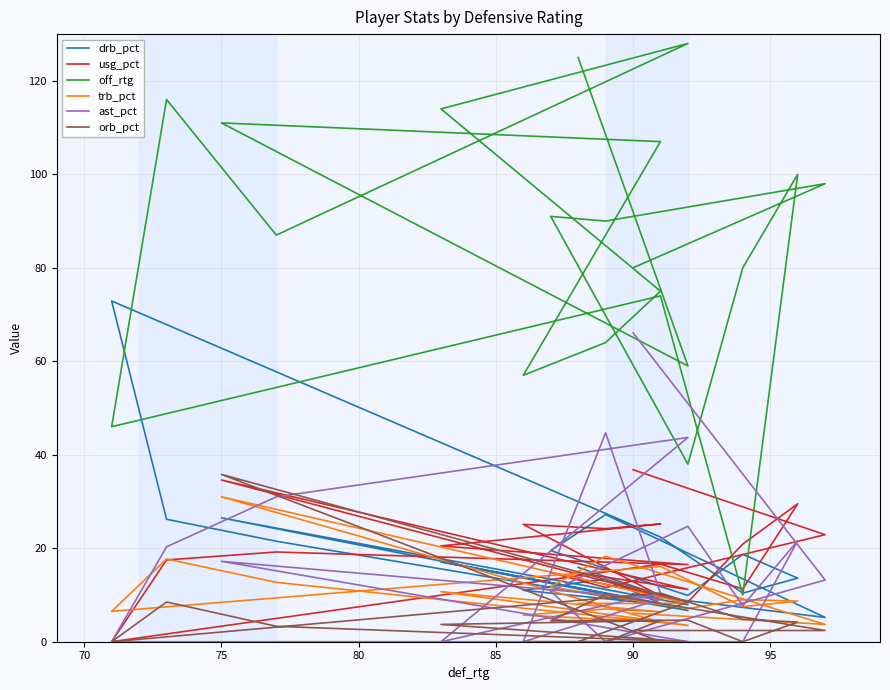

At how many categories does at least one series exceed 32?

20